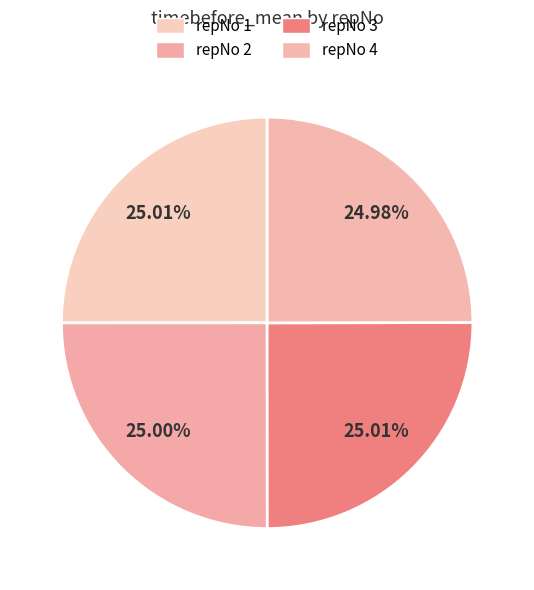

How many slices are in this pie chart?

4